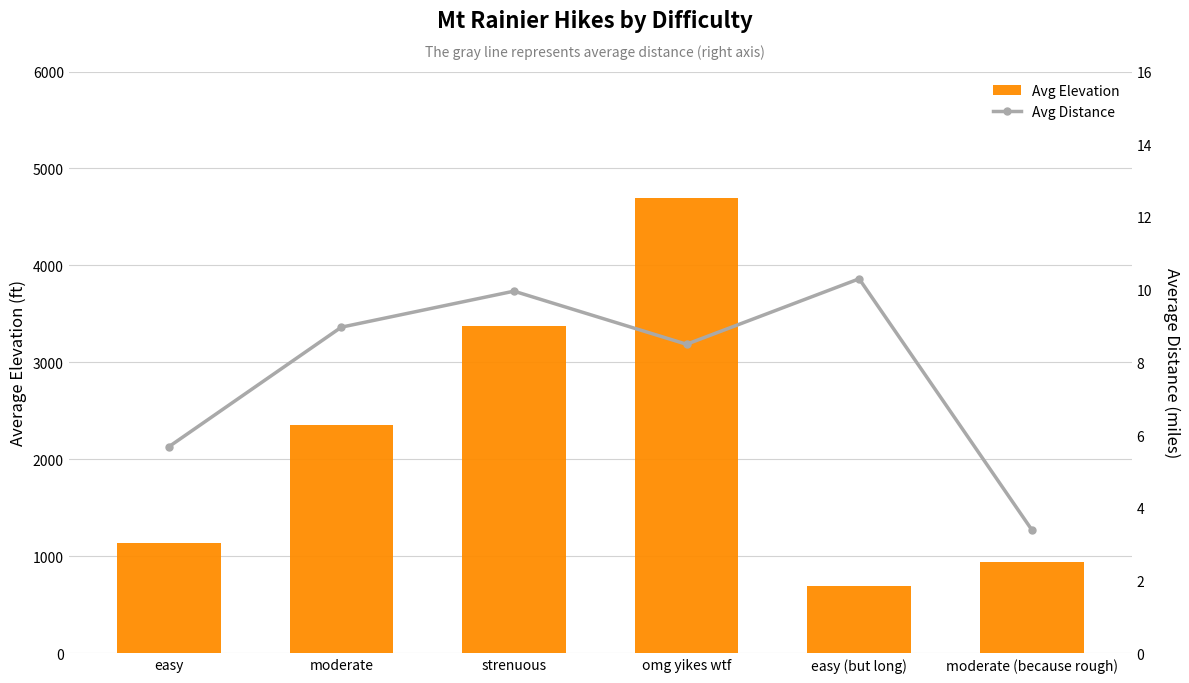

How many series are shown in this chart?

2